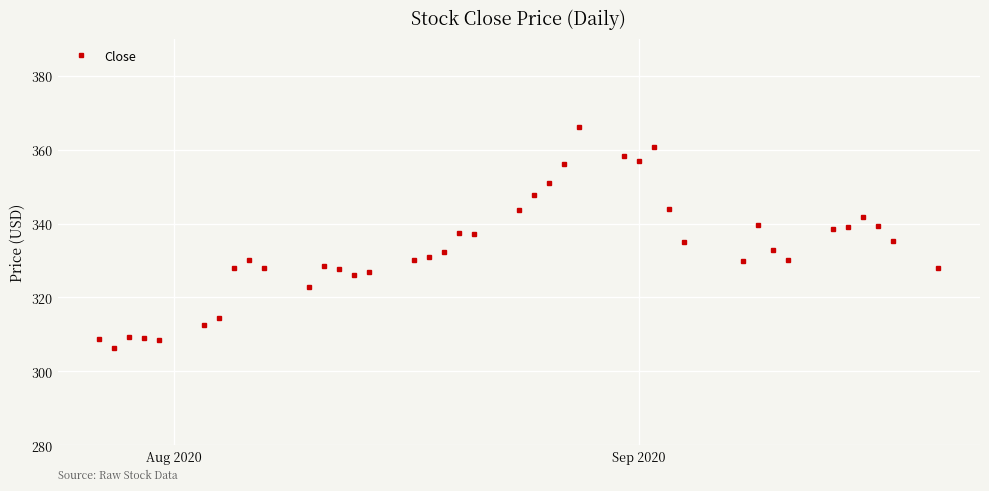

What is the value of the 16th point from the left?

330.2